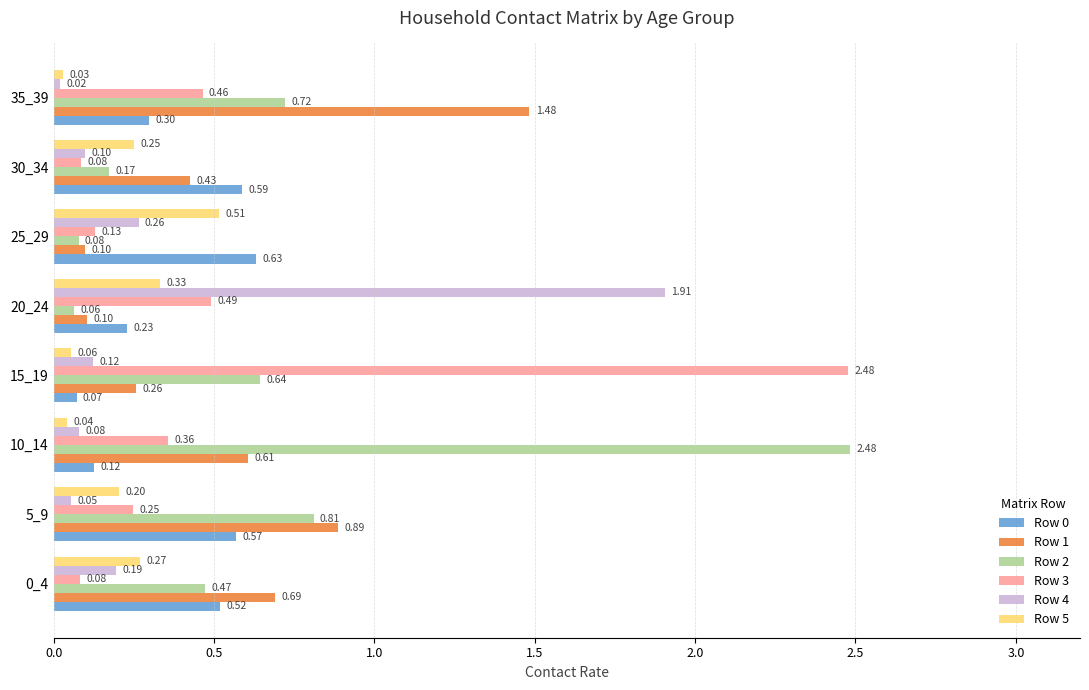

At which category is the sum across all series the highest?

10_14